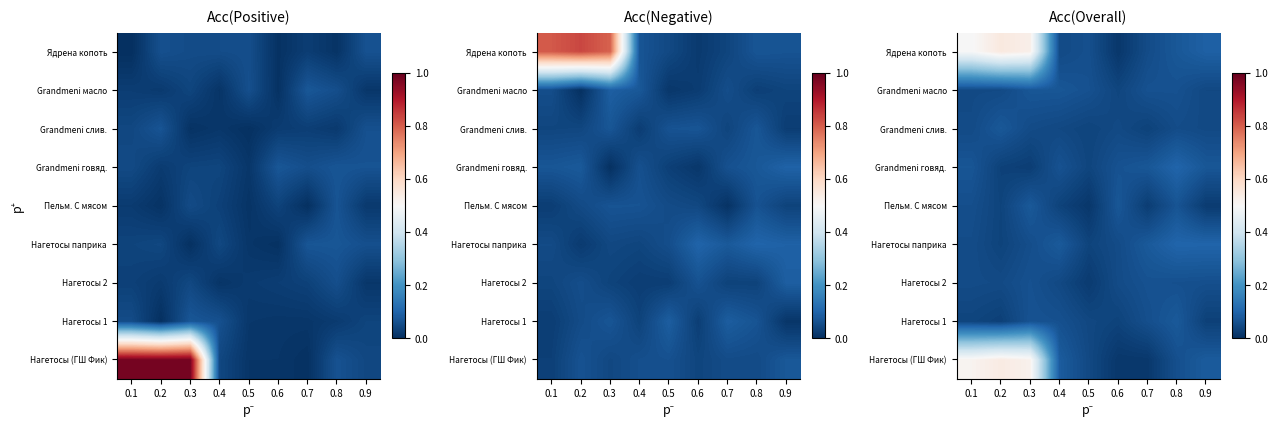

Rank the series by their maximum value, from lowest to highest.

Нагетосы 2, Grandmeni масло, Grandmeni слив., Пельм. С мясом, Нагетосы 1, Grandmeni говяд., Нагетосы паприка, Нагетосы (ГШ Фик), Ядрена копоть